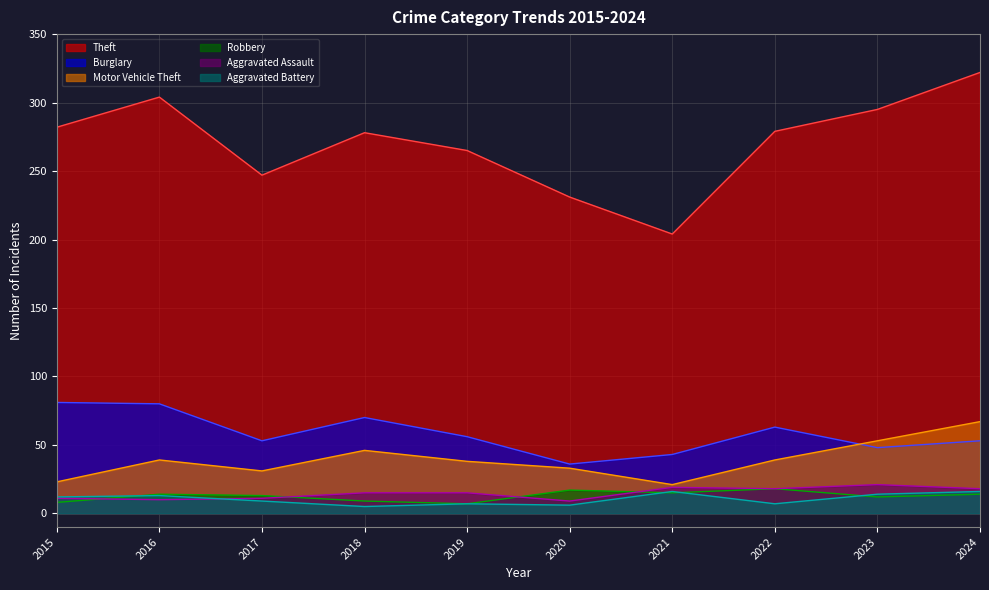

Is it true that Motor Vehicle Theft equals 43 at 2017?

False